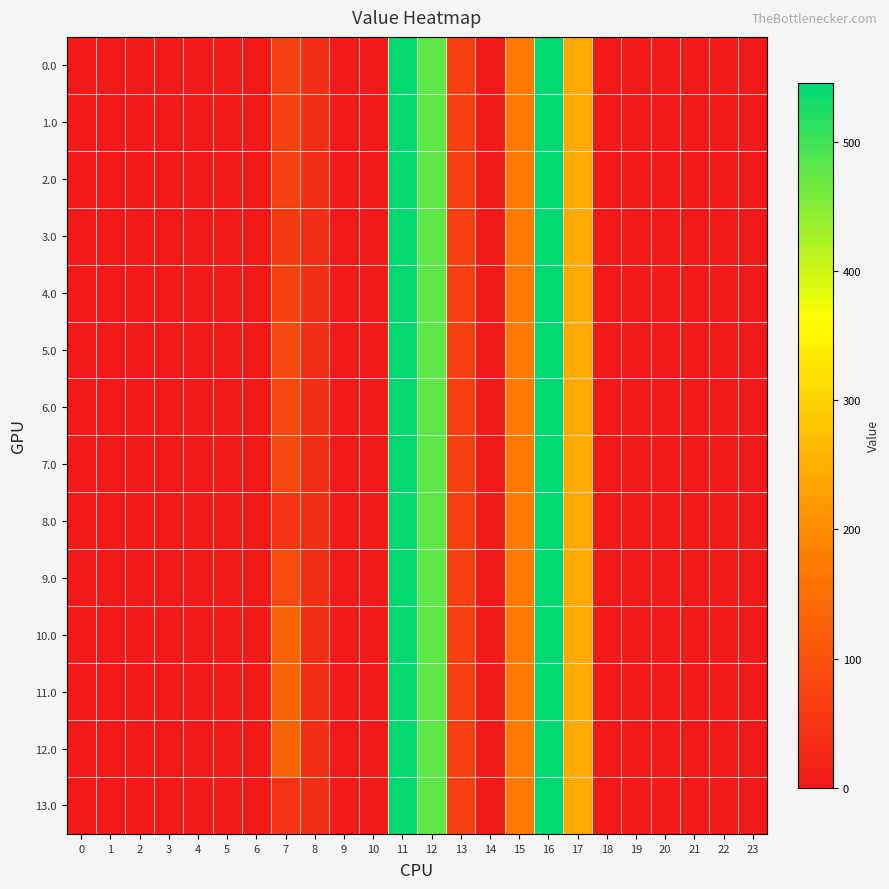

Which series has the largest total across all categories?

10.0